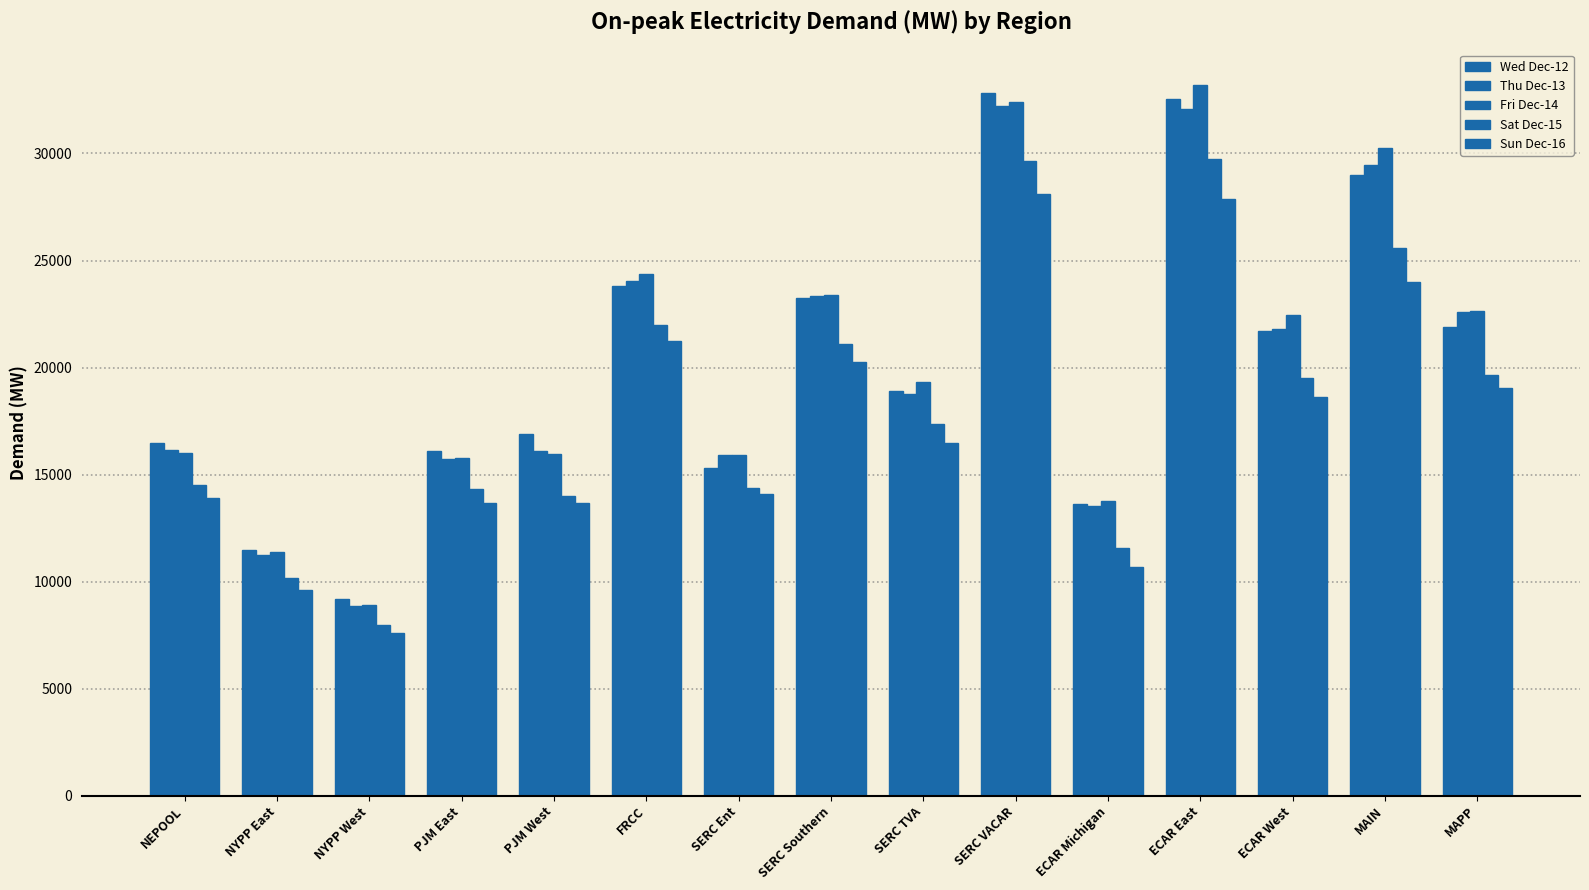

Does the chart contain stacked bars?

No